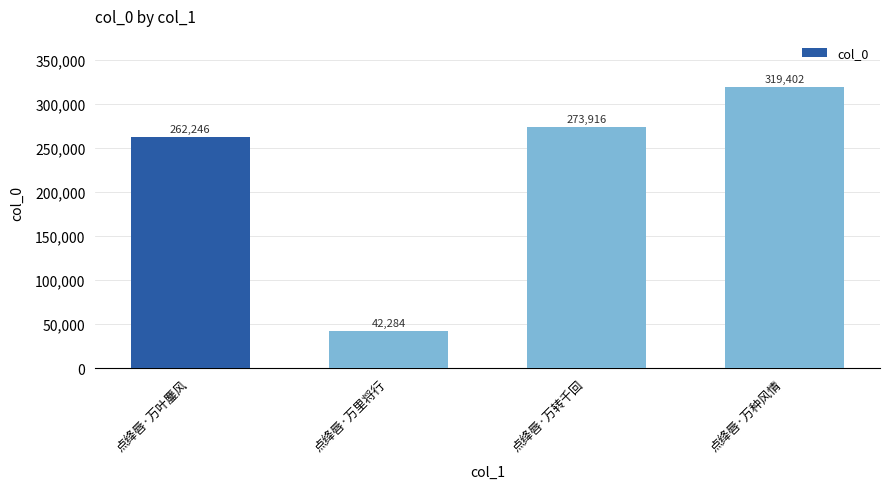

Which category has the highest value across all series?

点绛唇·万种风情